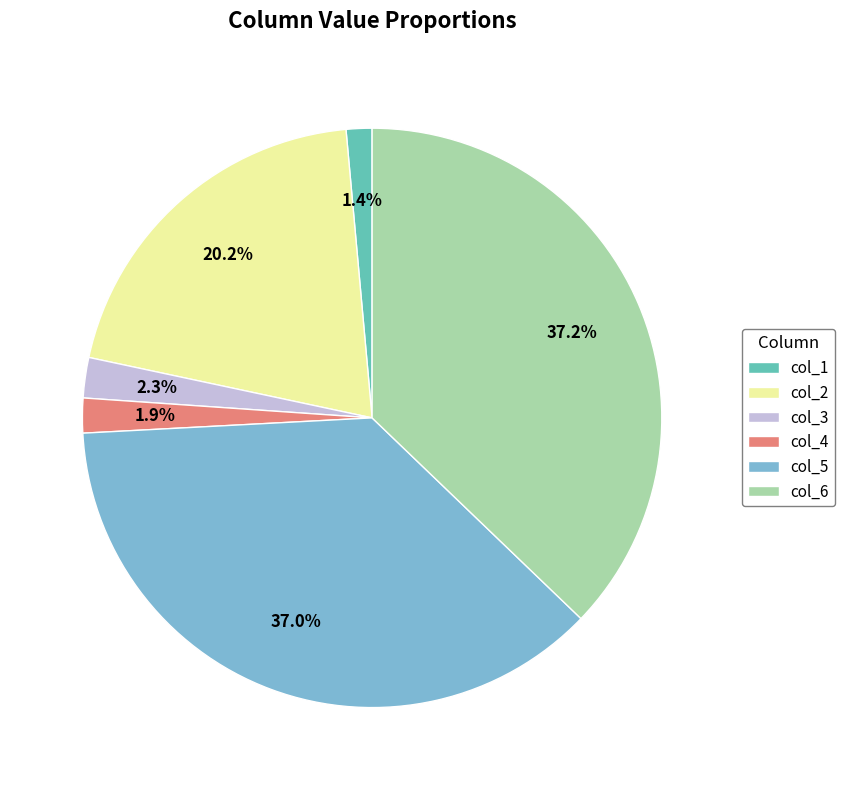

What percentage is NOT represented by col_6?

62.8%